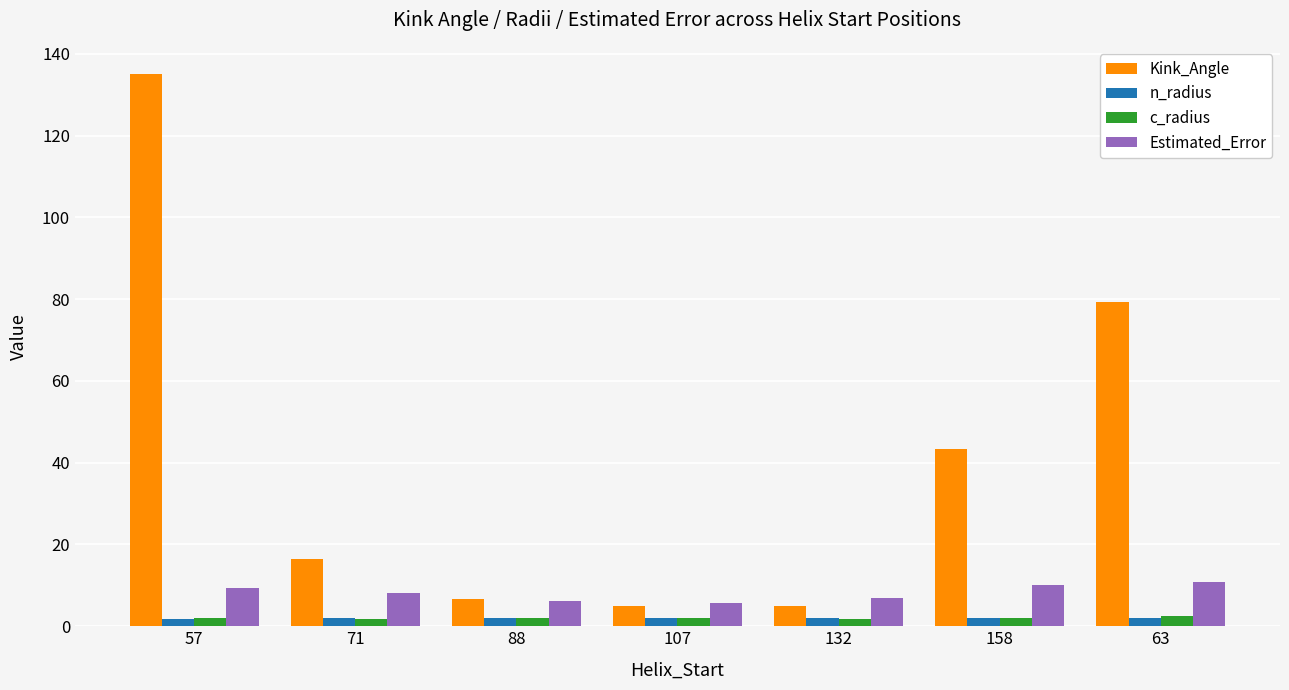

What is the approximate value of n_radius at 71?

2.0